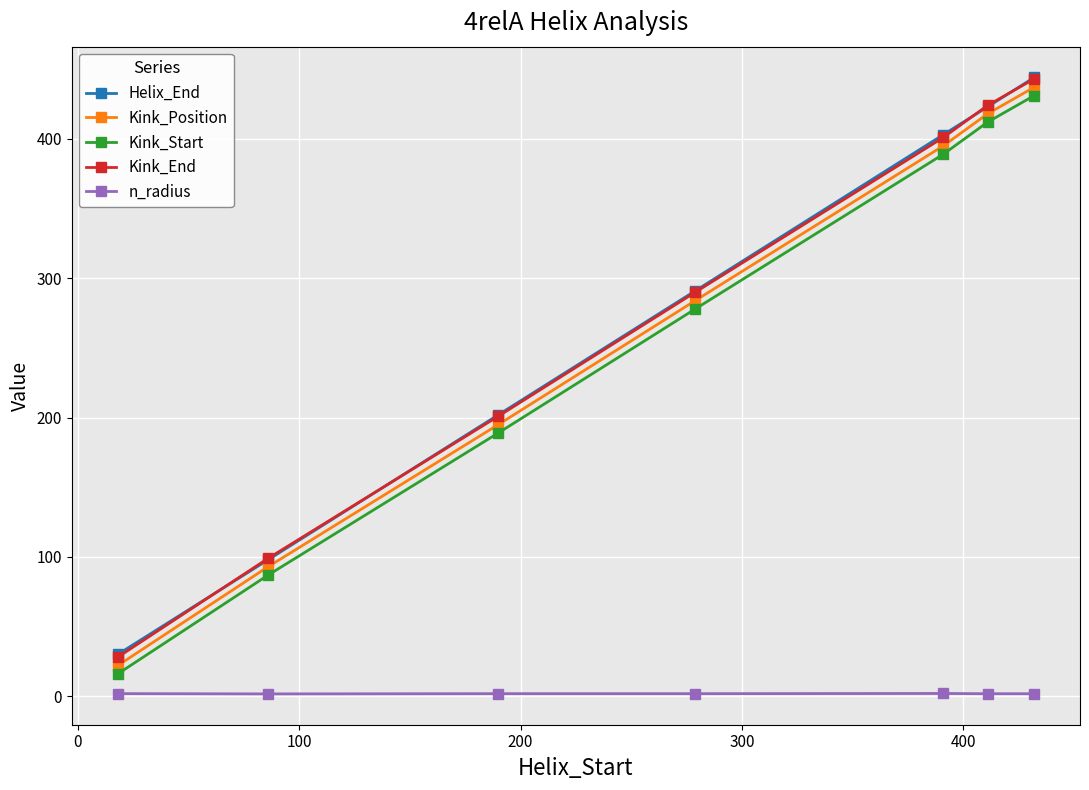

How many lines are shown in the chart?

5